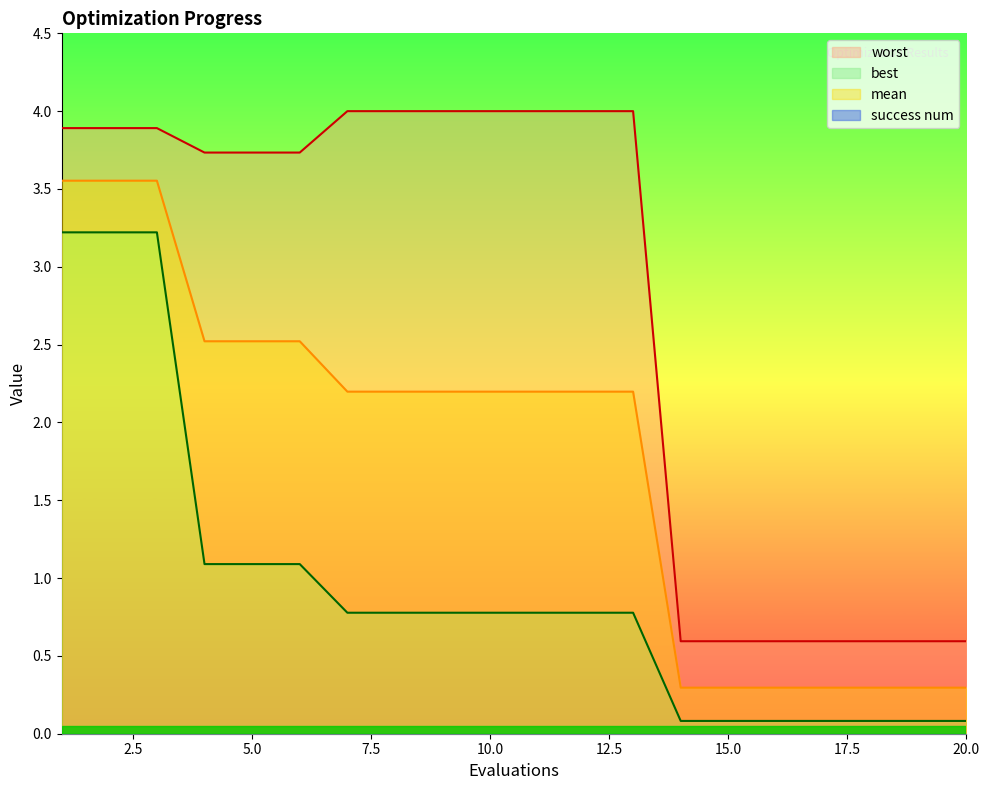

What is the maximum value for best?

3.2